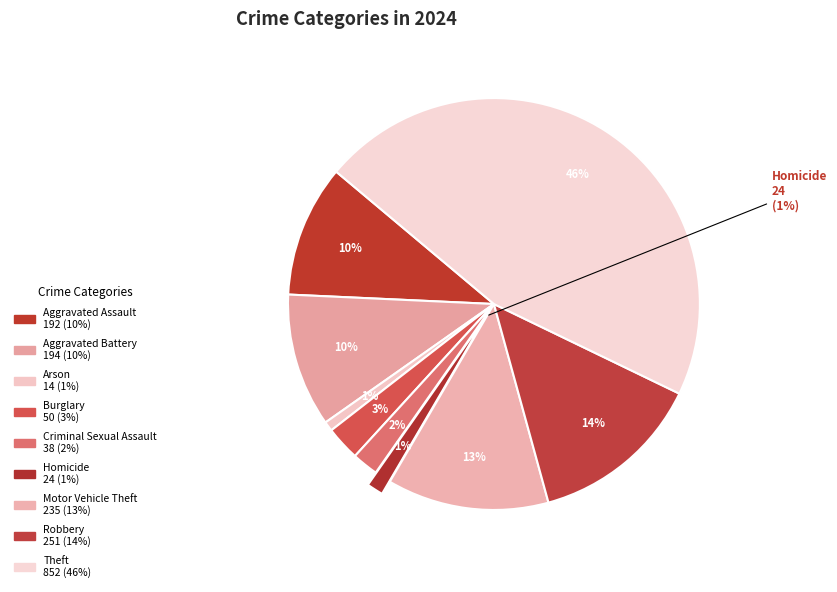

What is the change in value from Criminal Sexual Assault to Theft?

+814